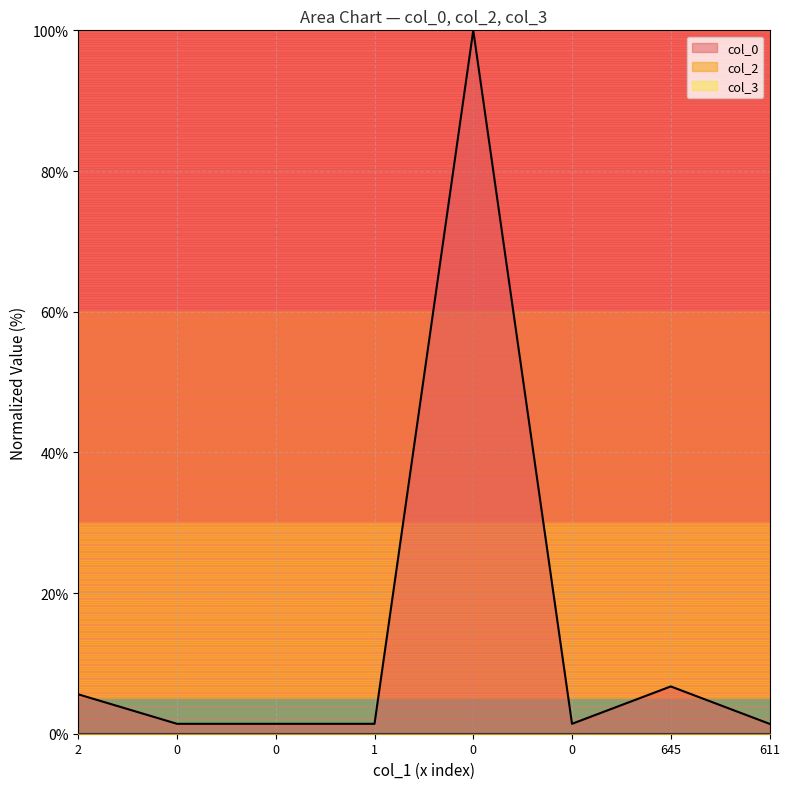

What is the total value across all series at 645?

6.7